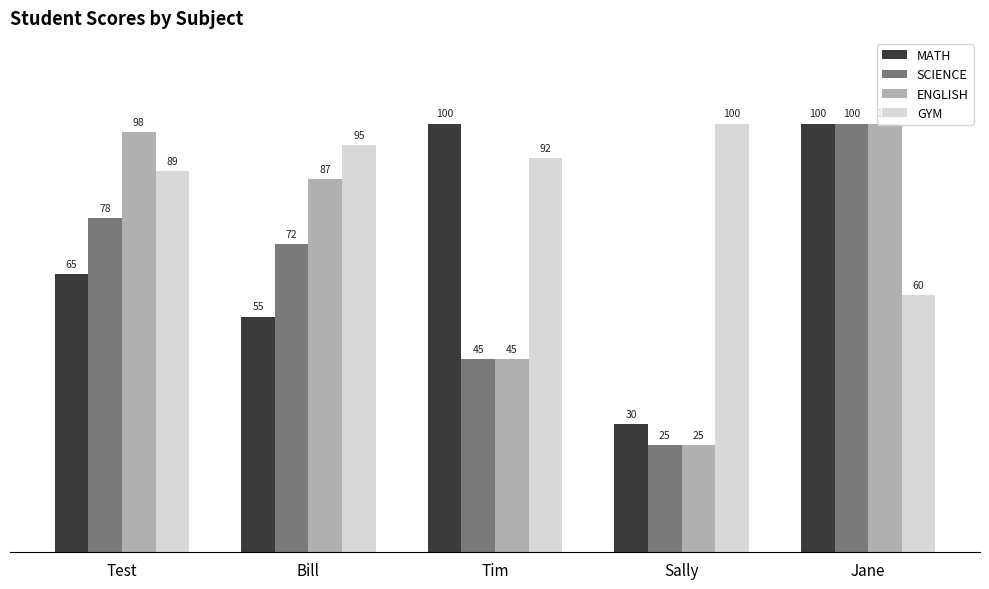

What is the difference between the MATH values at Sally and Bill?

25